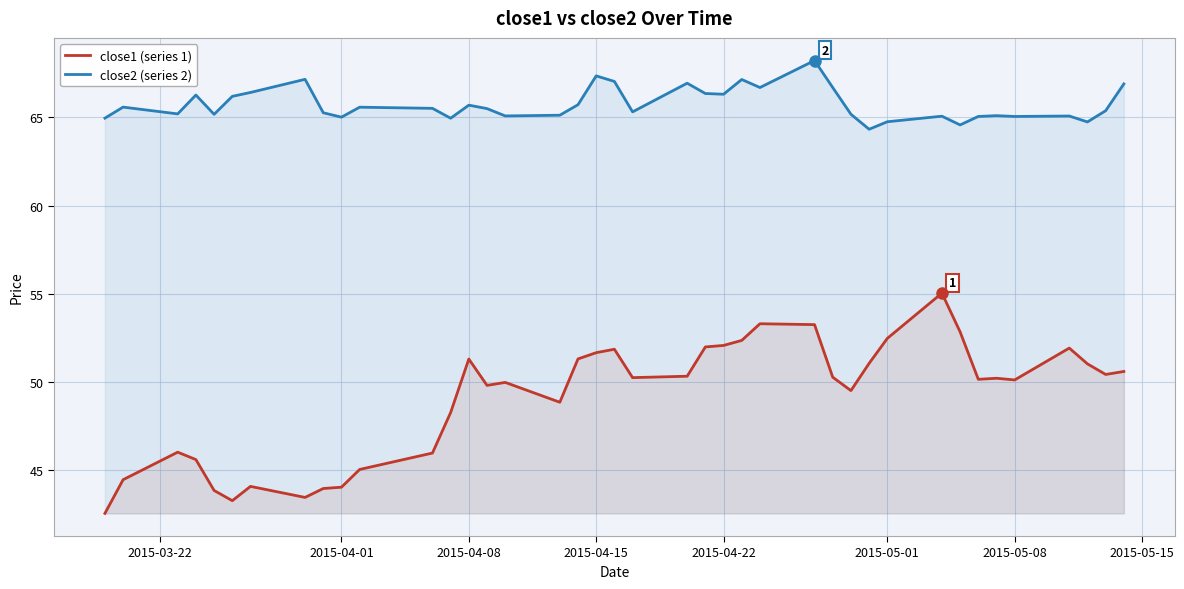

At how many categories does at least one series exceed 54?

40